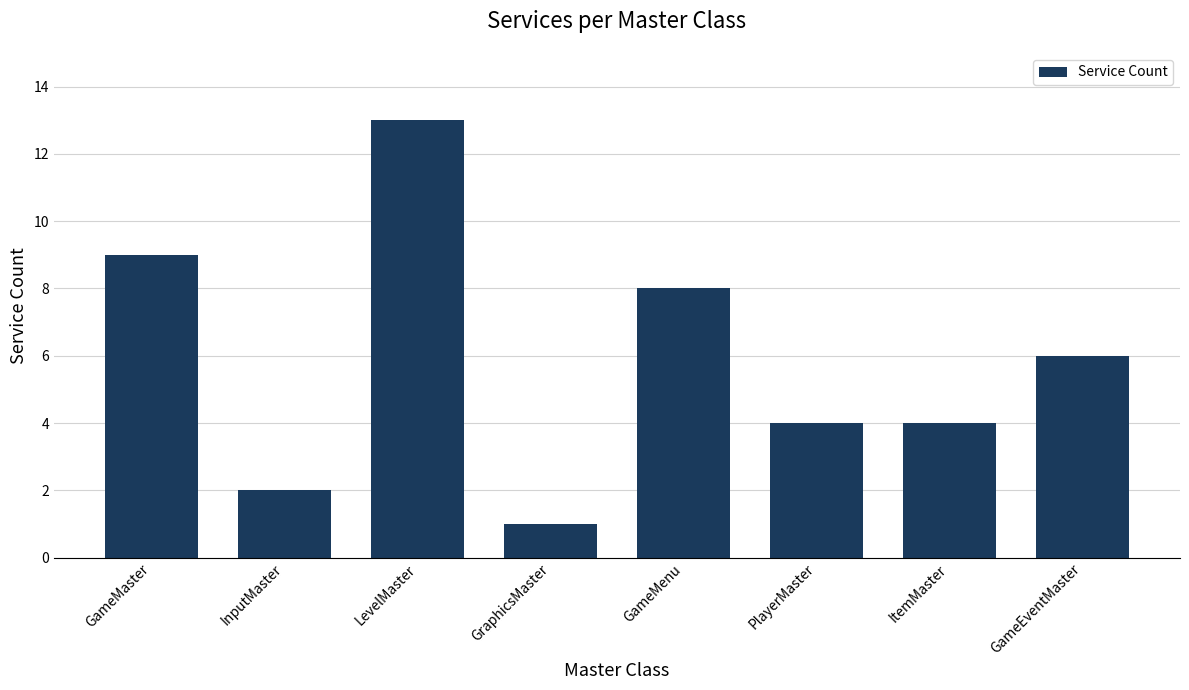

Reading left to right, extract all data points from this chart.

GameMaster=9	InputMaster=2	LevelMaster=13	GraphicsMaster=1	GameMenu=8	PlayerMaster=4	ItemMaster=4	GameEventMaster=6